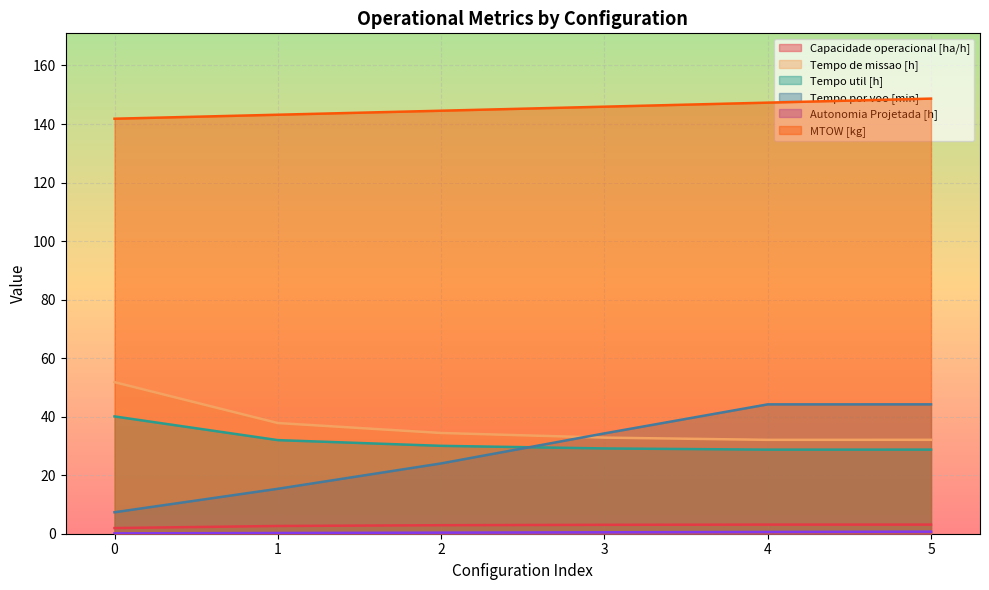

What is the lowest value of the Tempo de missao [h] series?

32.1